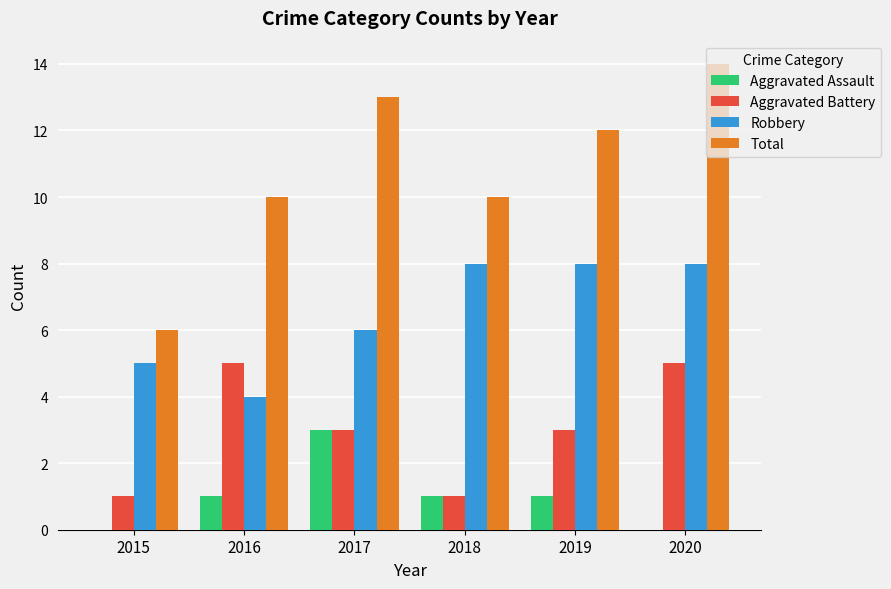

True or false: Total has a value of 12 at 2019.

True